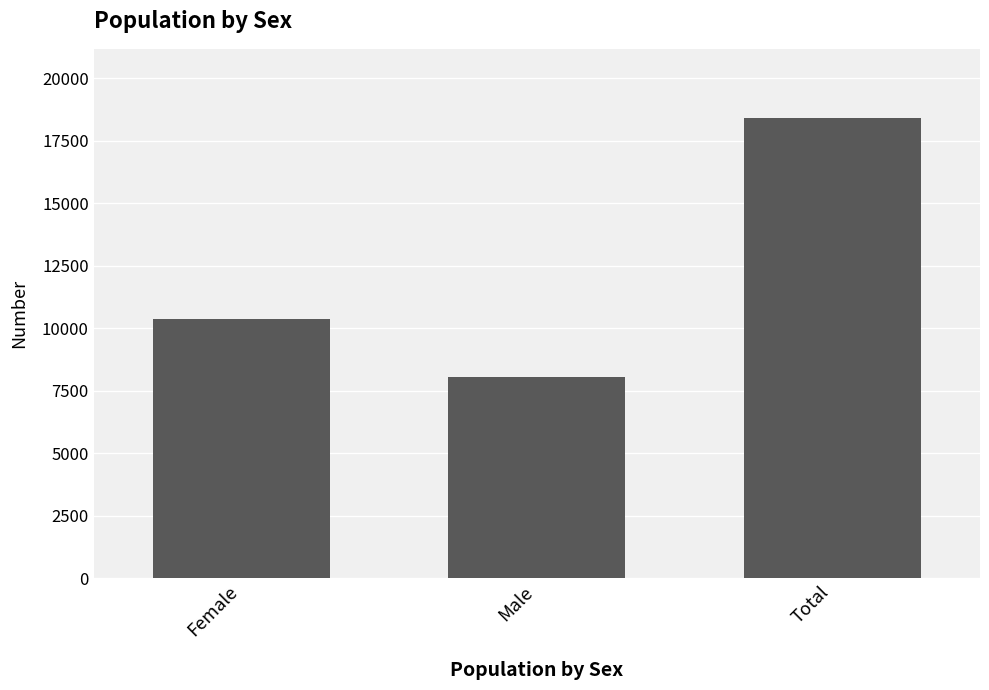

What is the difference between the maximum and minimum values?

10368